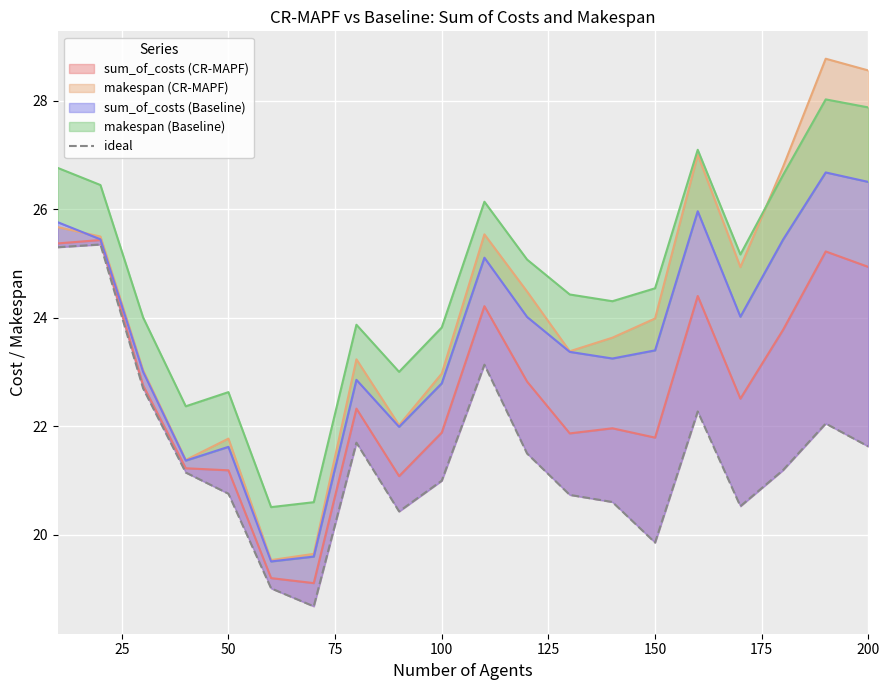

What is the sum of all values?

429.6